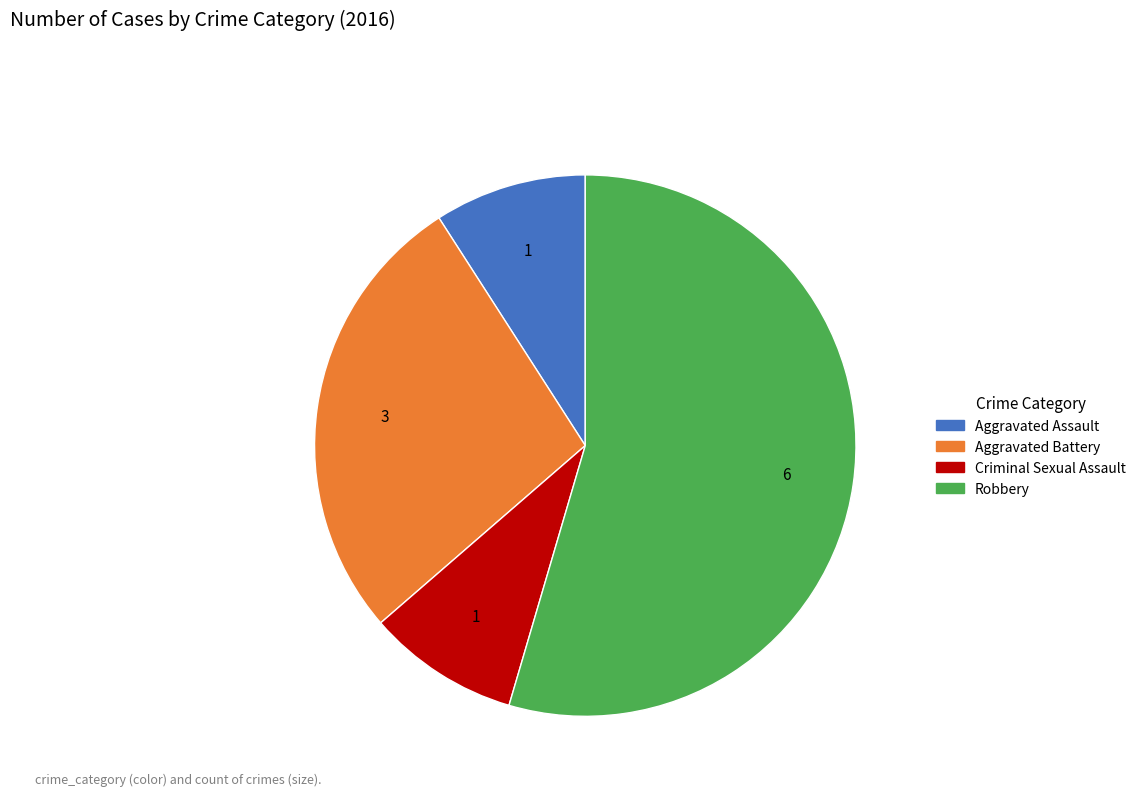

True or false: Aggravated Battery accounts for 27% of the total.

True